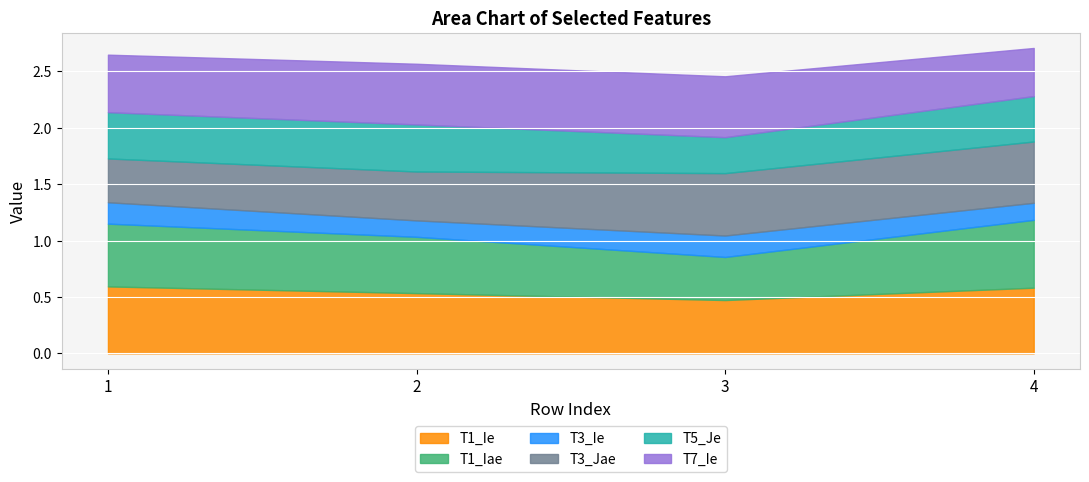

How many T3_Ie values are between 0 and 1?

4